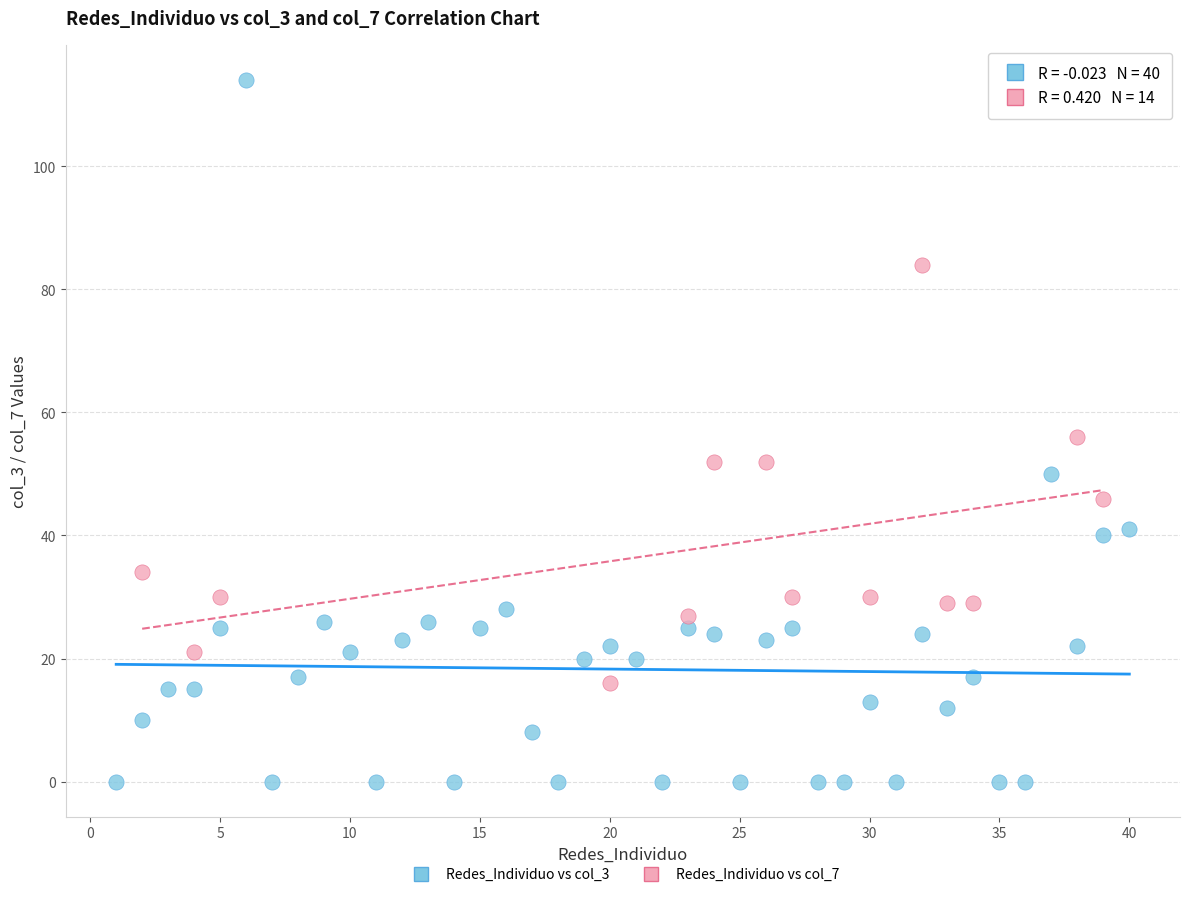

Which series has the widest spread of Y values?

Redes_Individuo vs col_3